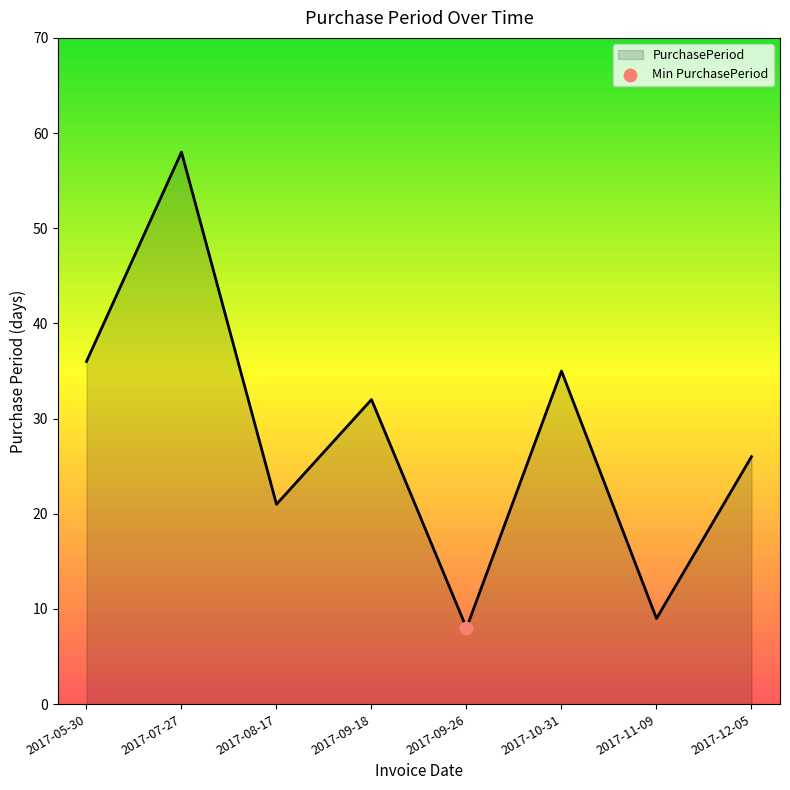

Approximately how many times larger is the value at 2017-07-27 compared to 2017-05-30?

1.6